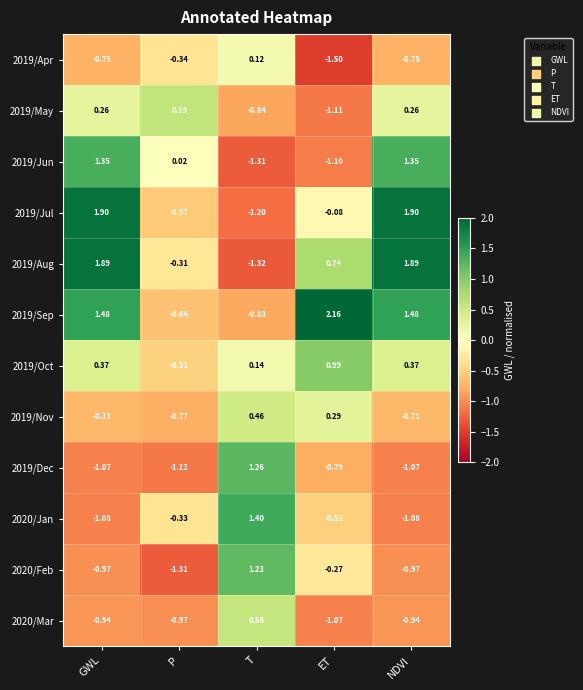

At which label does 2019/Sep reach its minimum?

T